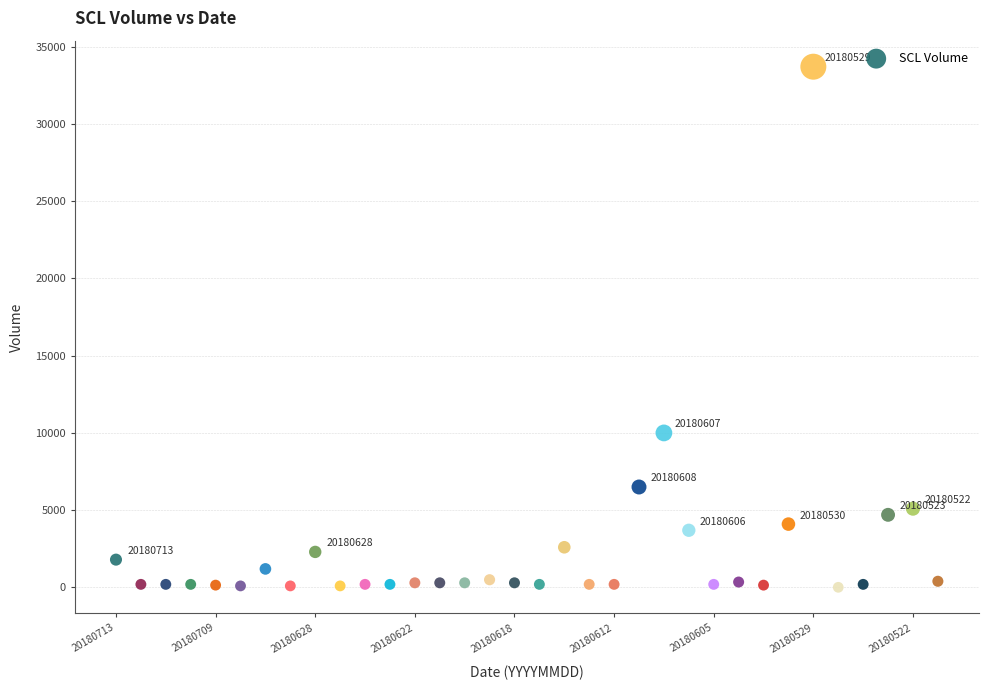

What is the range of Y values (max minus min)?

33690